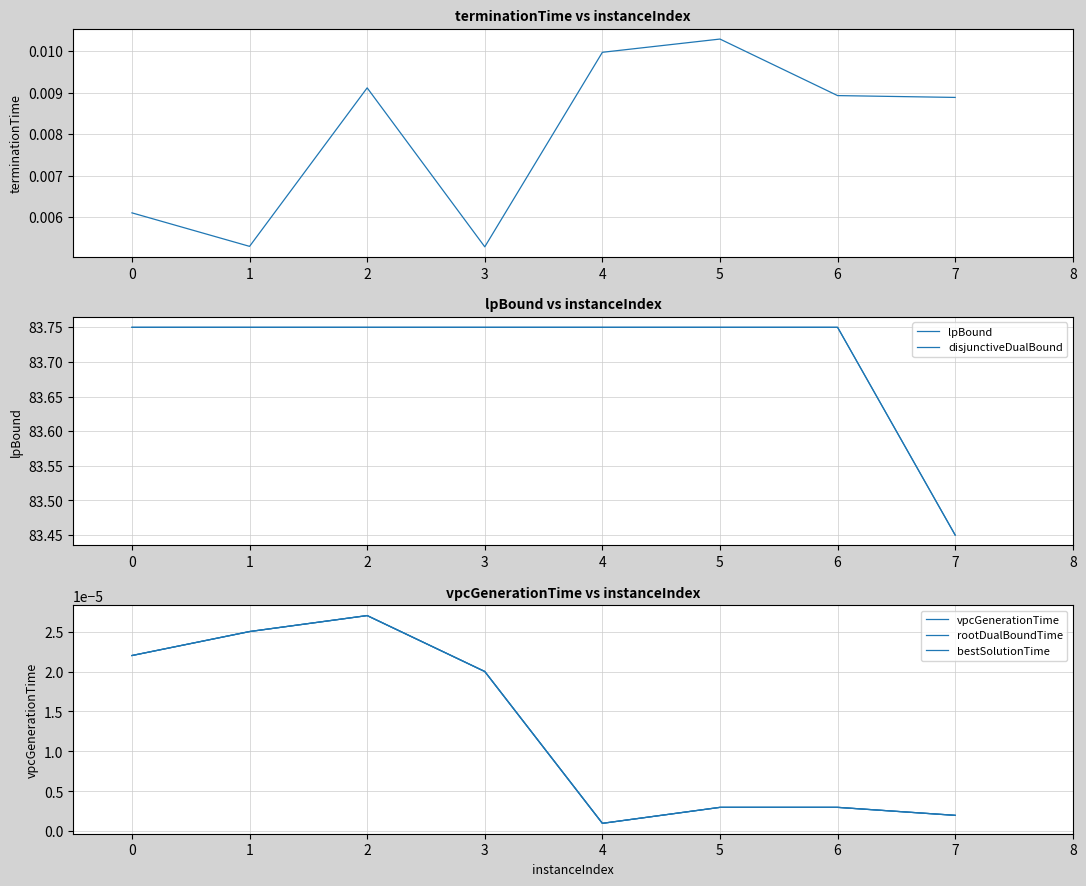

At how many categories does at least one series exceed 25?

8